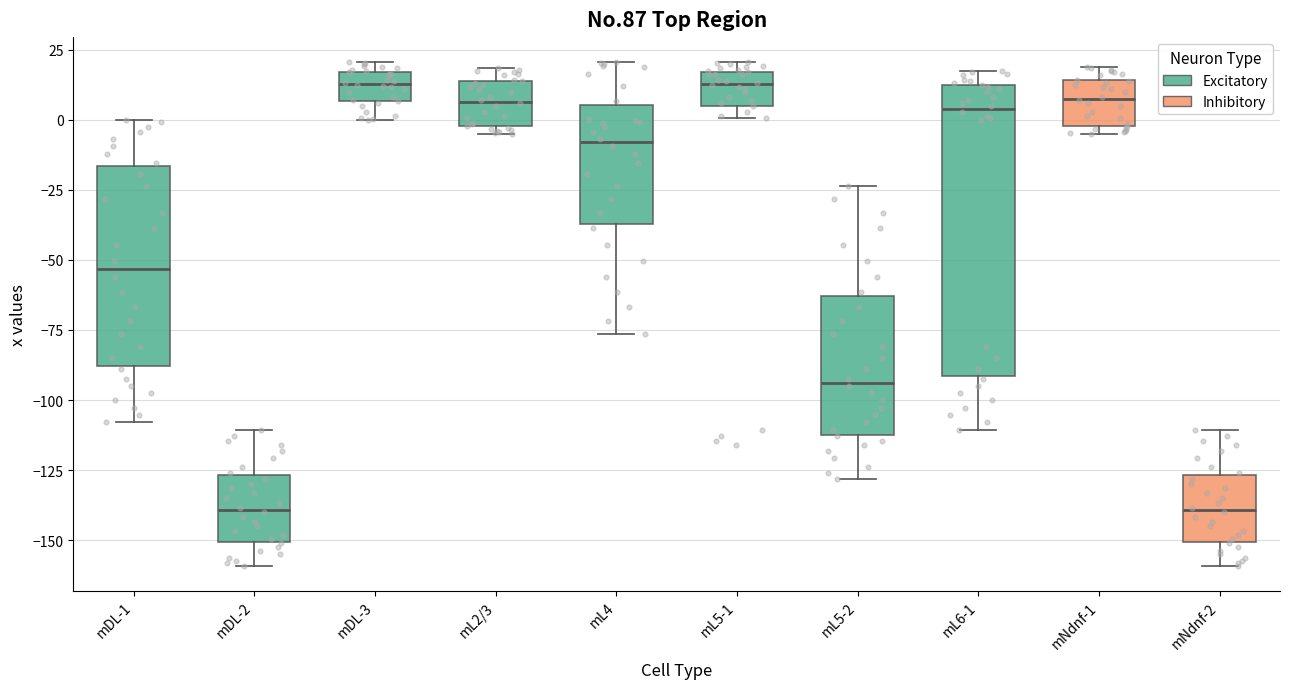

Comparing the boxes themselves (not the whiskers), which one is the tallest?

mL6-1